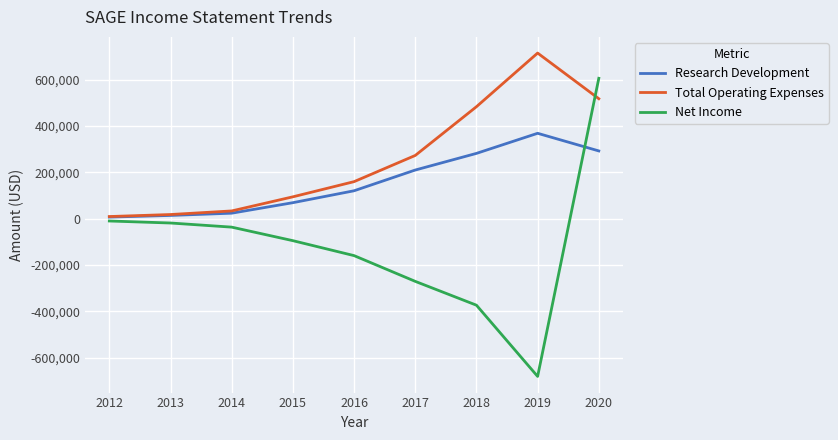

What is the difference between the maximum and minimum values in the Total Operating Expenses series?

705400